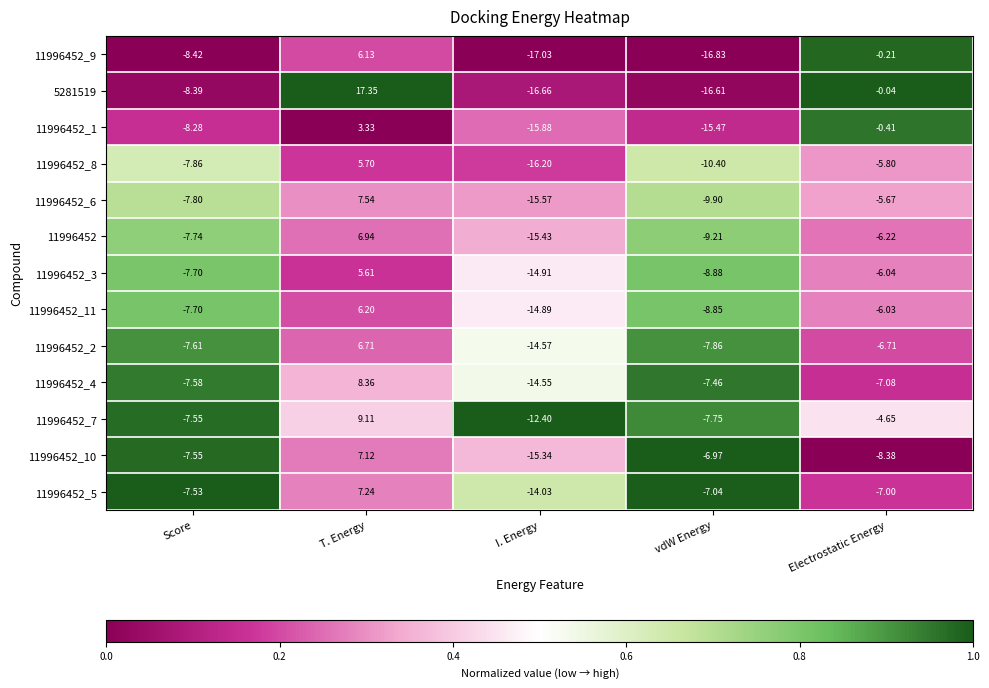

Which label corresponds to the largest value in the chart?

T. Energy